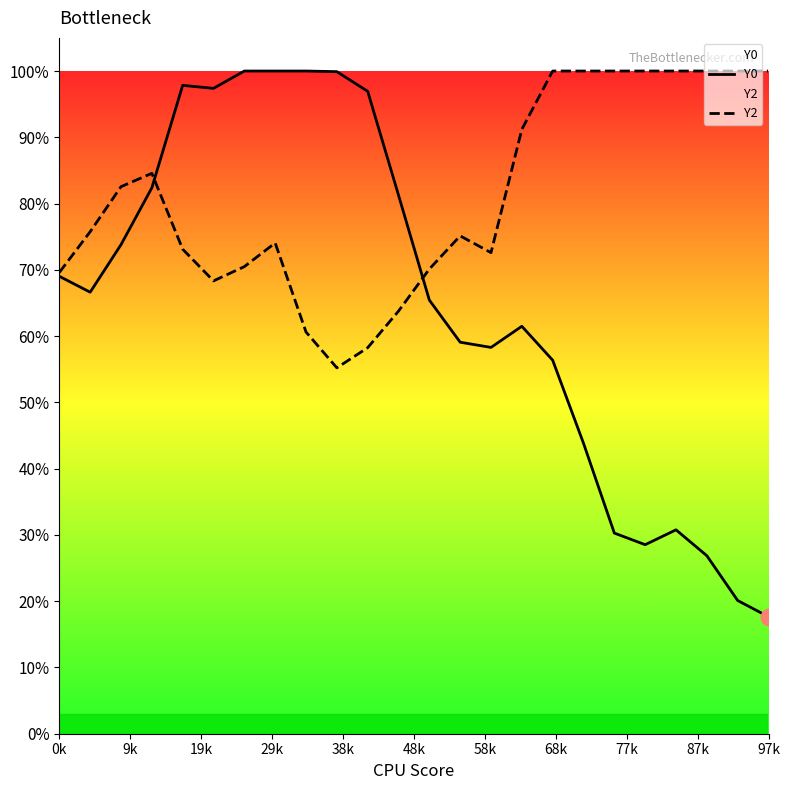

Reading left to right, transcribe all the data shown in this chart.

Y0: 0.7	0.7	0.7	0.8	1.0	1.0	1.0	1.0	1.0	1.0	1.0	0.8	0.7	0.6	0.6	0.6	0.6	0.4	0.3	0.3	0.3	0.3	0.2	0.2
Y2: 0.7	0.8	0.8	0.8	0.7	0.7	0.7	0.7	0.6	0.6	0.6	0.6	0.7	0.8	0.7	0.9	1.0	1.0	1.0	1.0	1.0	1.0	1.0	1.0